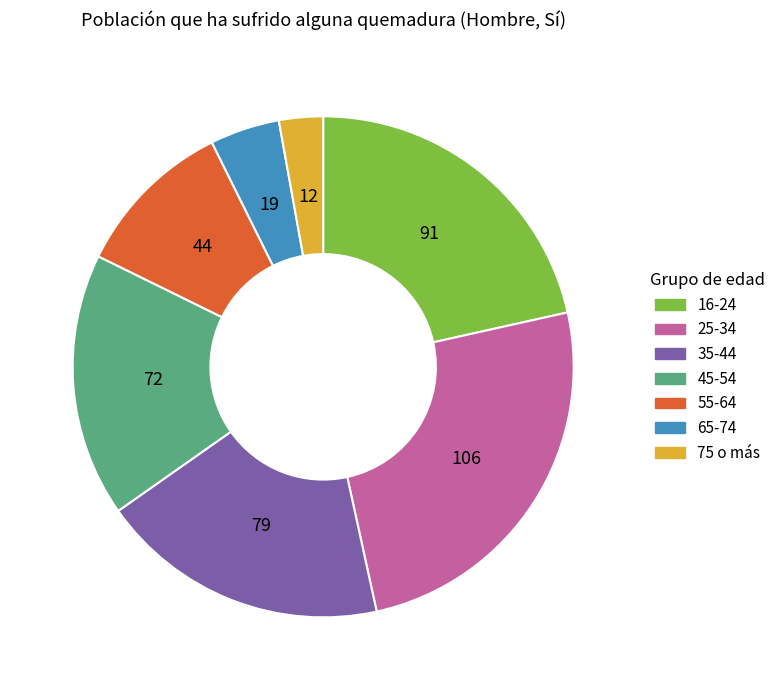

Is there any slice that represents more than half of the pie?

No